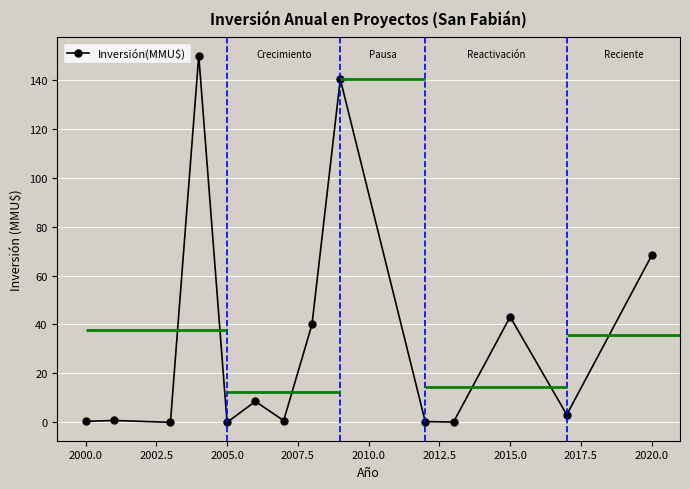

Reading right to left, extract all data points from this chart.

68.2	3.1	43.1	0.1	0.3	140.2	40.0	0.7	8.6	0.0	149.8	0.0	0.8	0.4